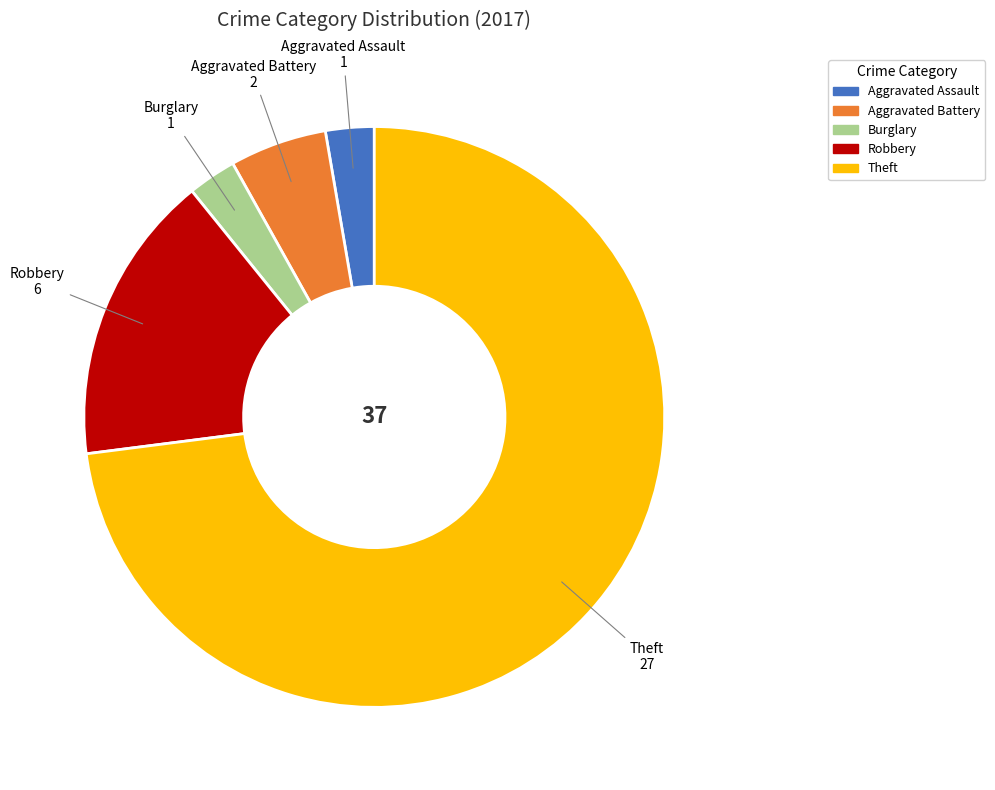

Which category has the biggest portion of the pie?

Theft